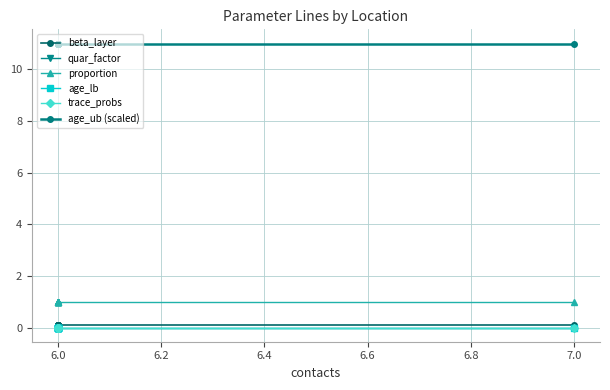

Is the value of trace_probs at 6.0 greater than the value of proportion at 6.0?

No